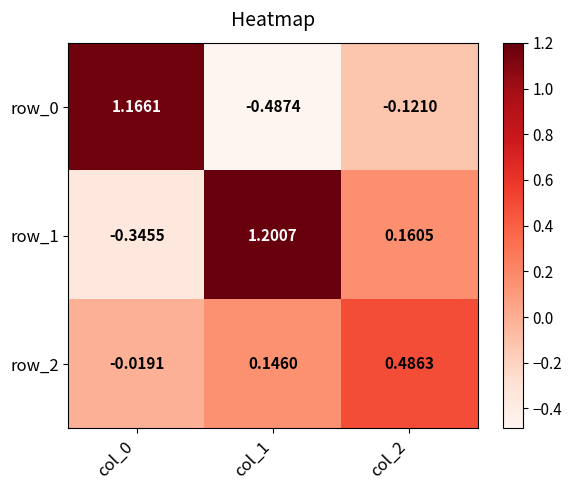

Is the value of row_2 at col_0 greater than the value of row_1 at col_0?

Yes